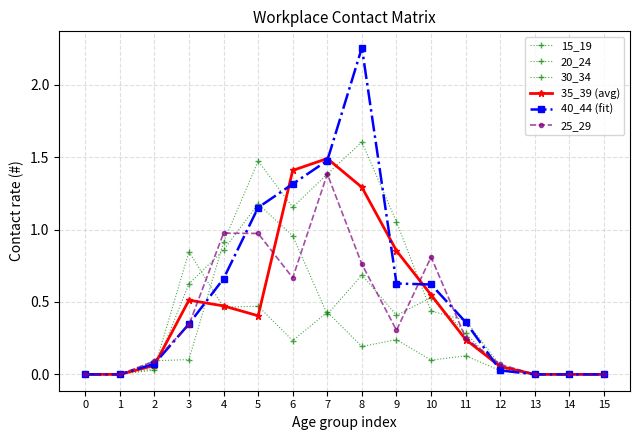

How many data points does each series have?

16